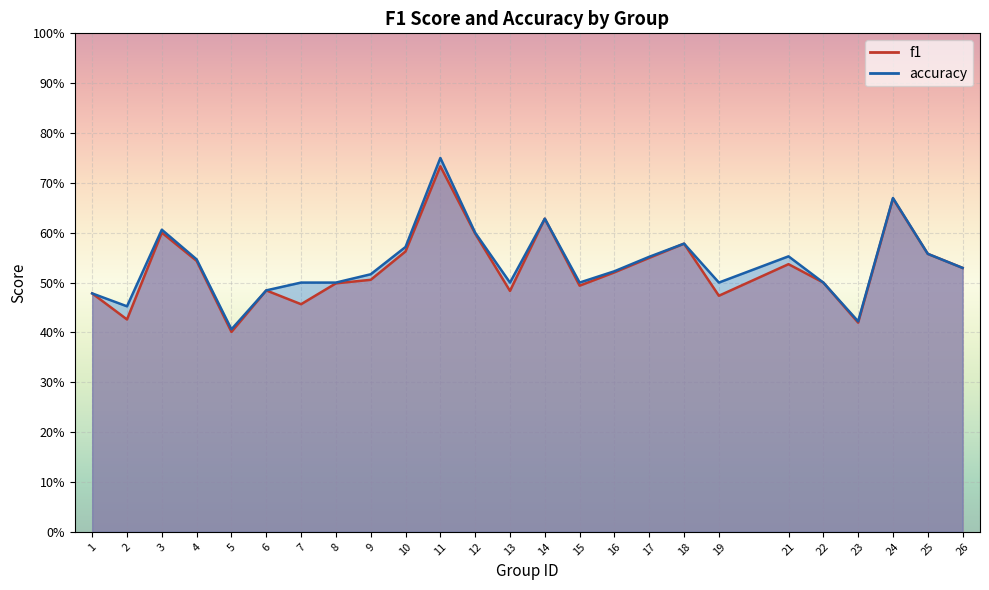

Which series has the largest total across all categories?

accuracy